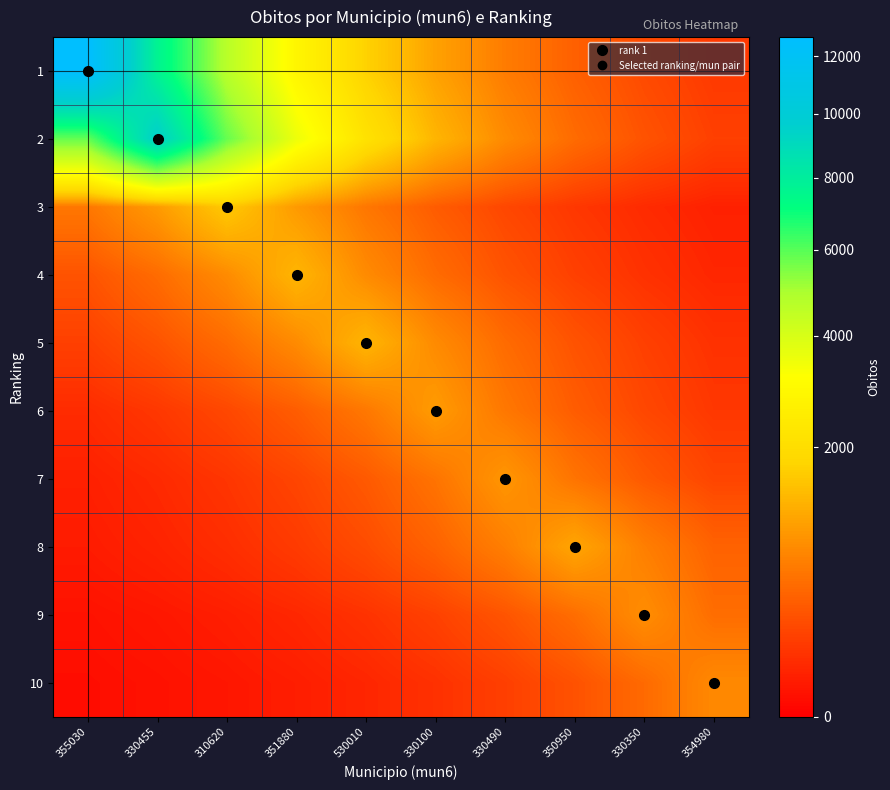

Between 330100 and 330350, which series saw the biggest shift?

2